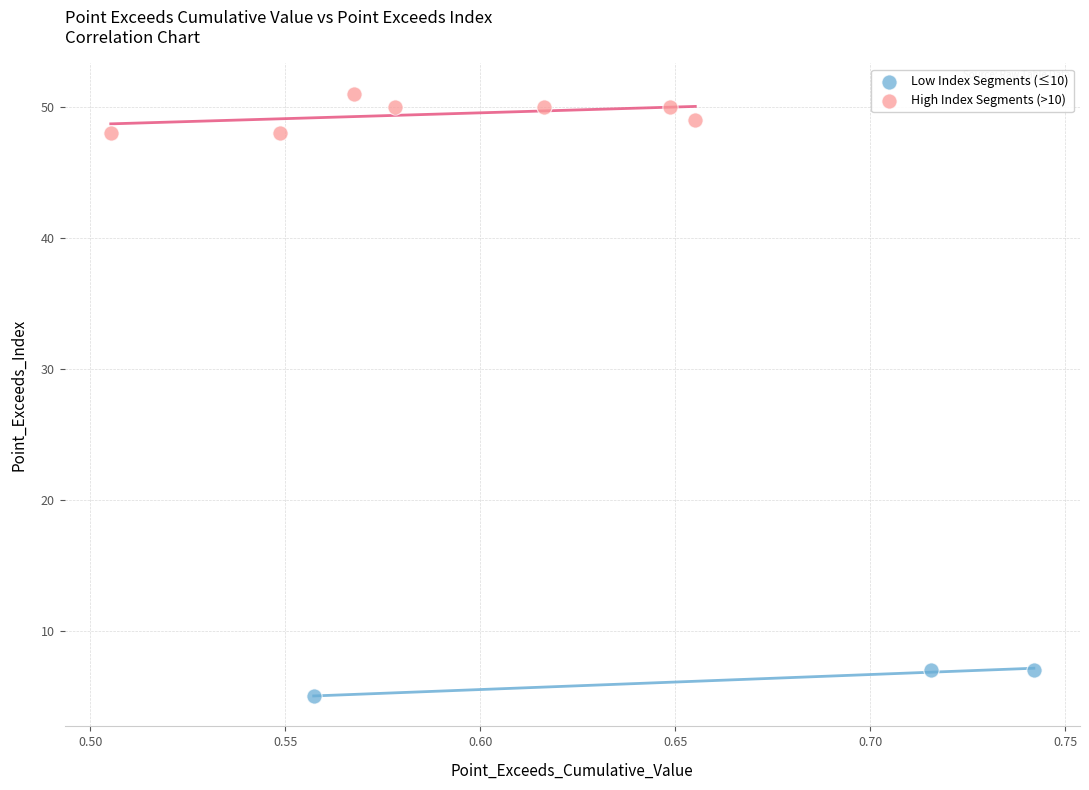

What are all the series names shown in the legend?

Low Index Segments (≤10), High Index Segments (>10)